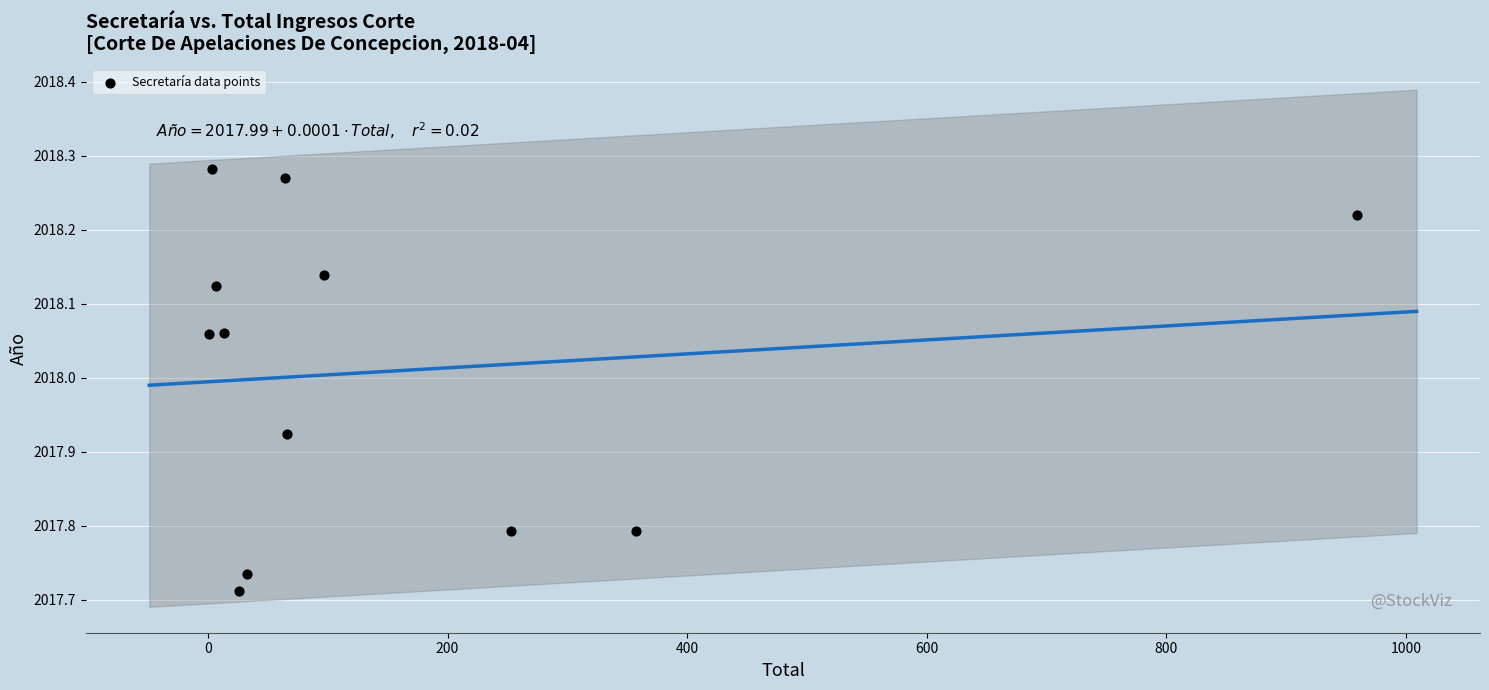

What is the average Y value?

2018.0